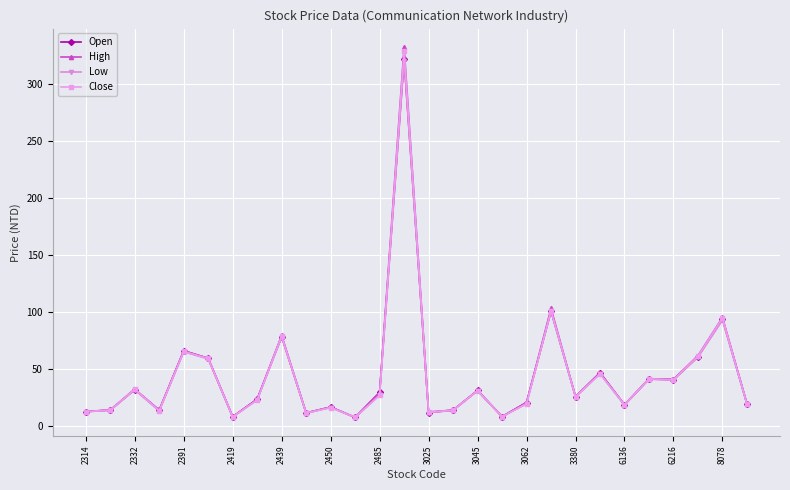

What is the difference between the maximum and minimum values in the Open series?

314.7